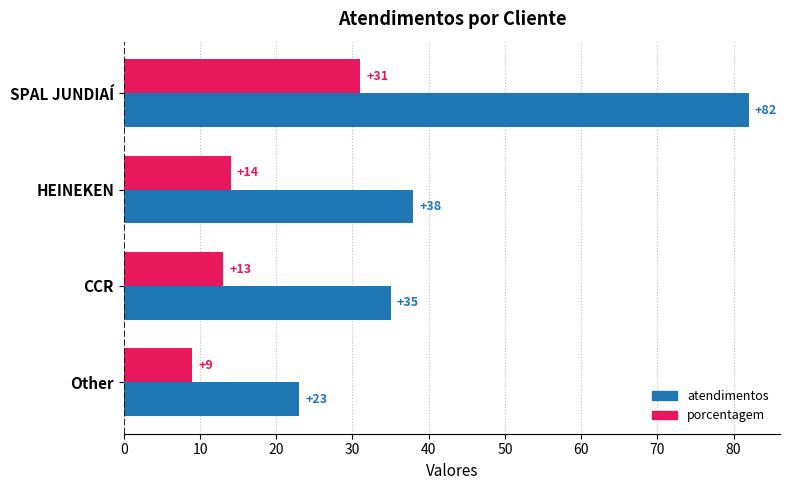

What is the difference between the maximum and second lowest values in the atendimentos series?

47